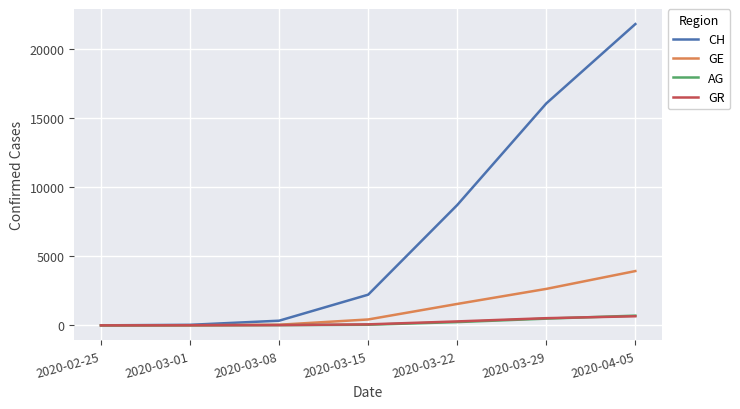

Which series has the largest total across all categories?

CH